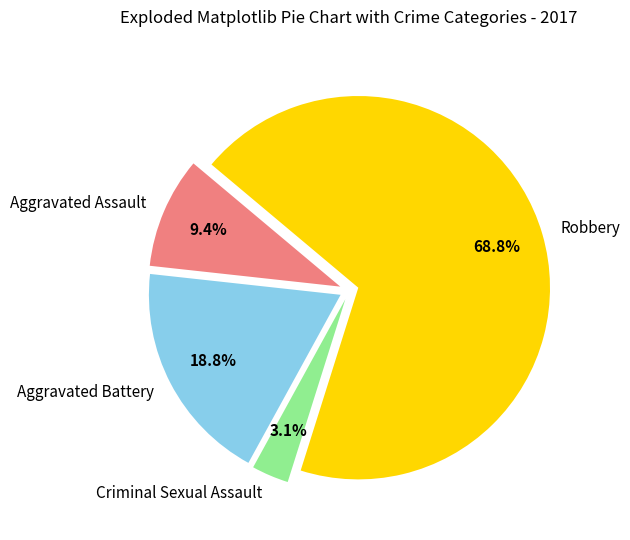

To the nearest percent, what is the difference between the Aggravated Assault and Aggravated Battery slice percentages?

9%